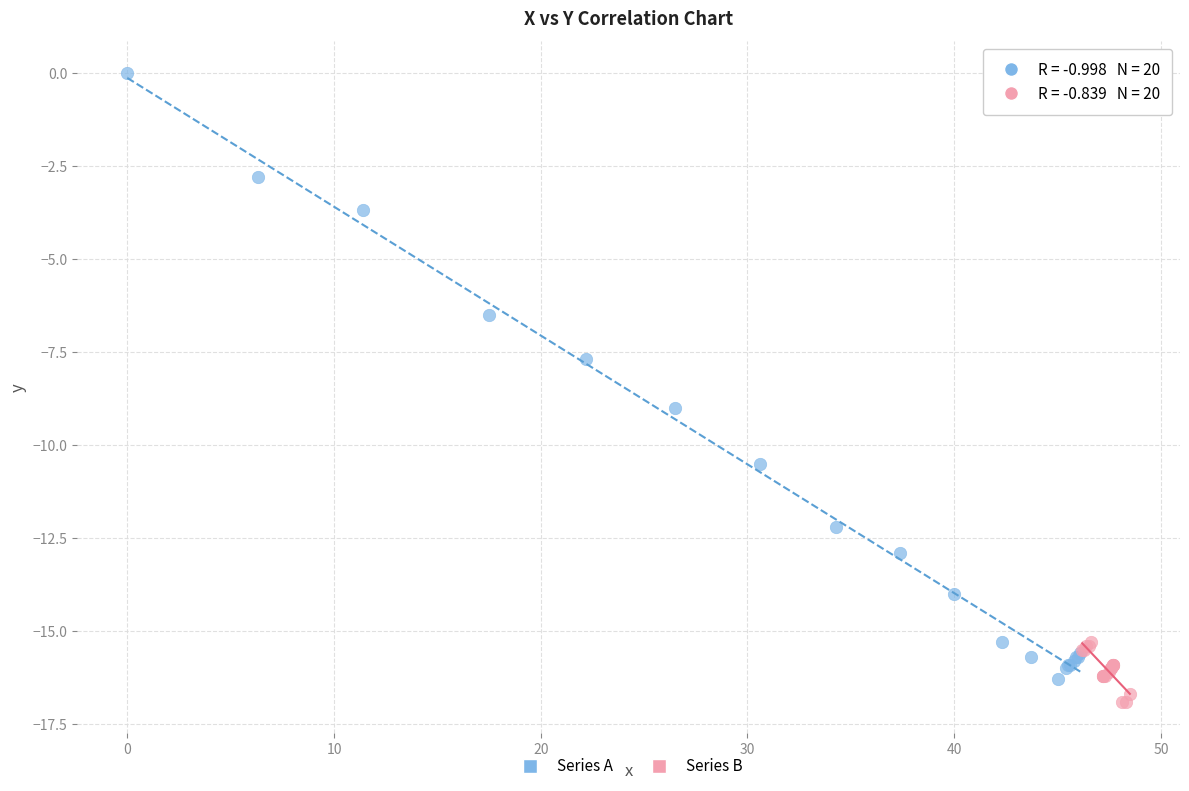

Which series has the largest Y range (max minus min)?

Series A